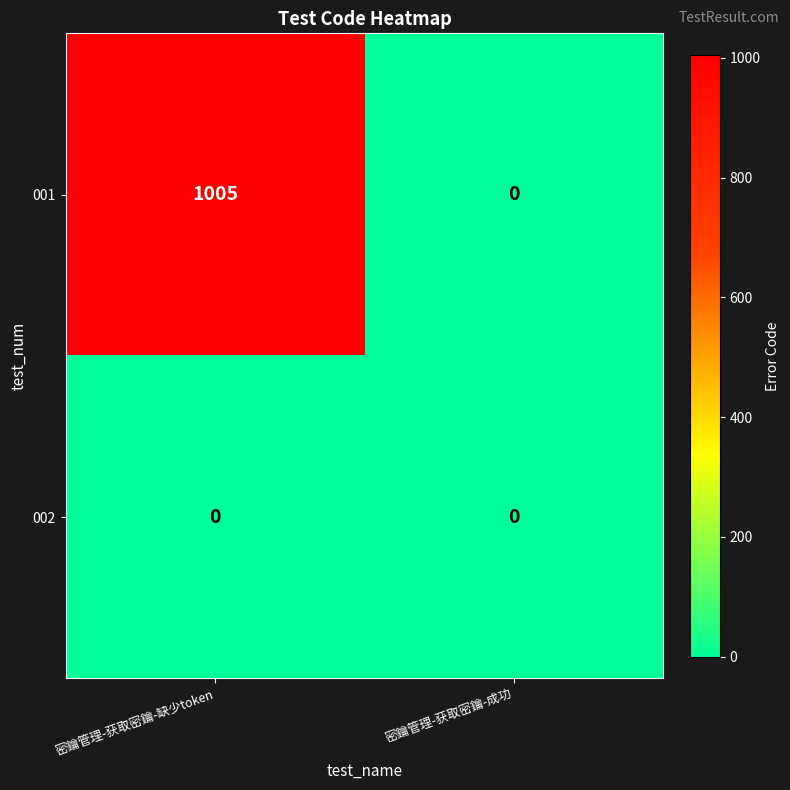

Which series has the widest spread of values?

001